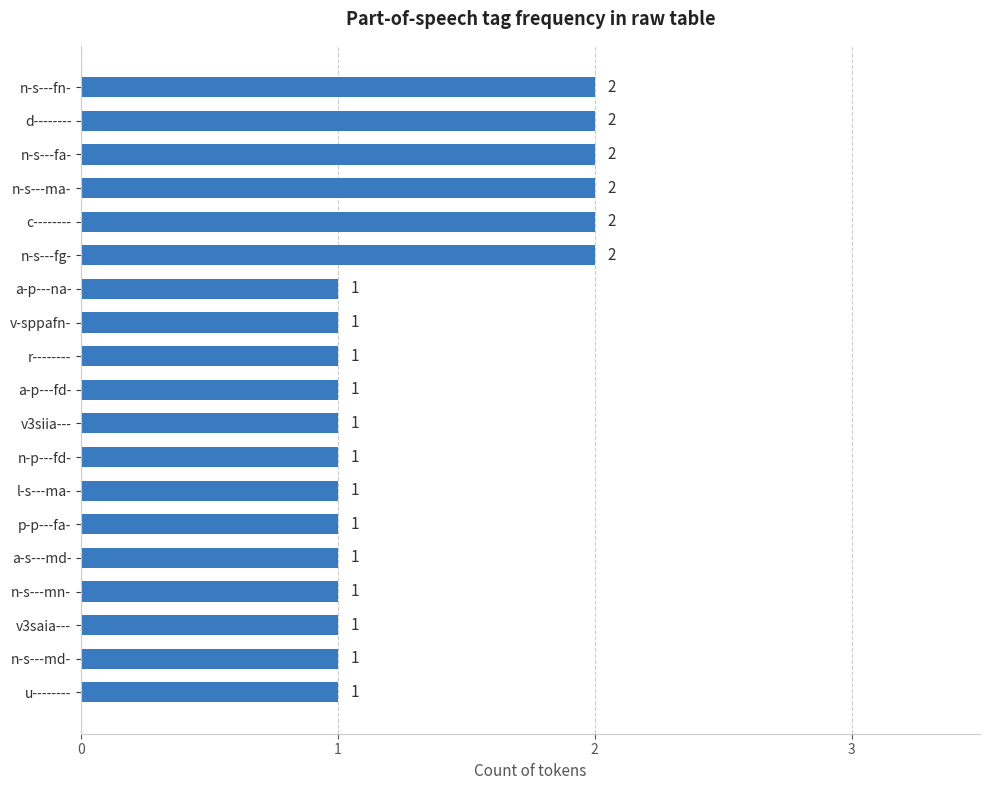

True or false: the data shows 1 at n-s---md-.

True